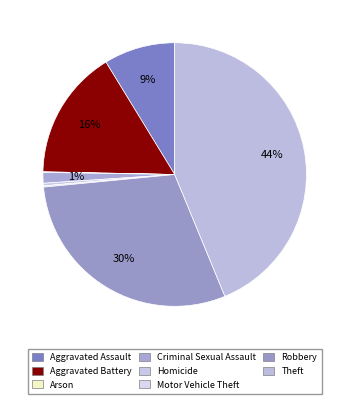

To the nearest percent, what is the difference between the Arson and Theft slice percentages?

44%